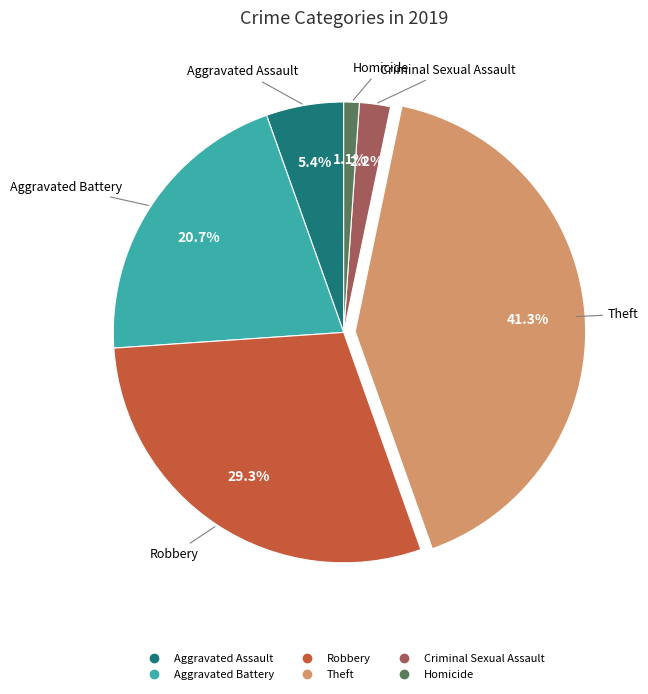

To the nearest percent, what portion does Homicide represent?

1%